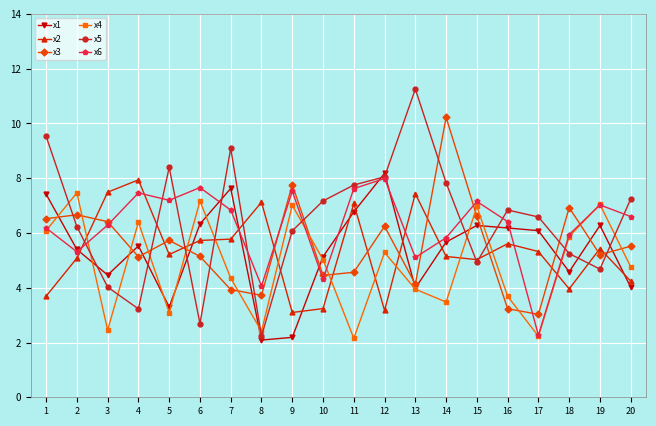

Between which two adjacent categories do x4 and x3 first intersect?

1 and 2